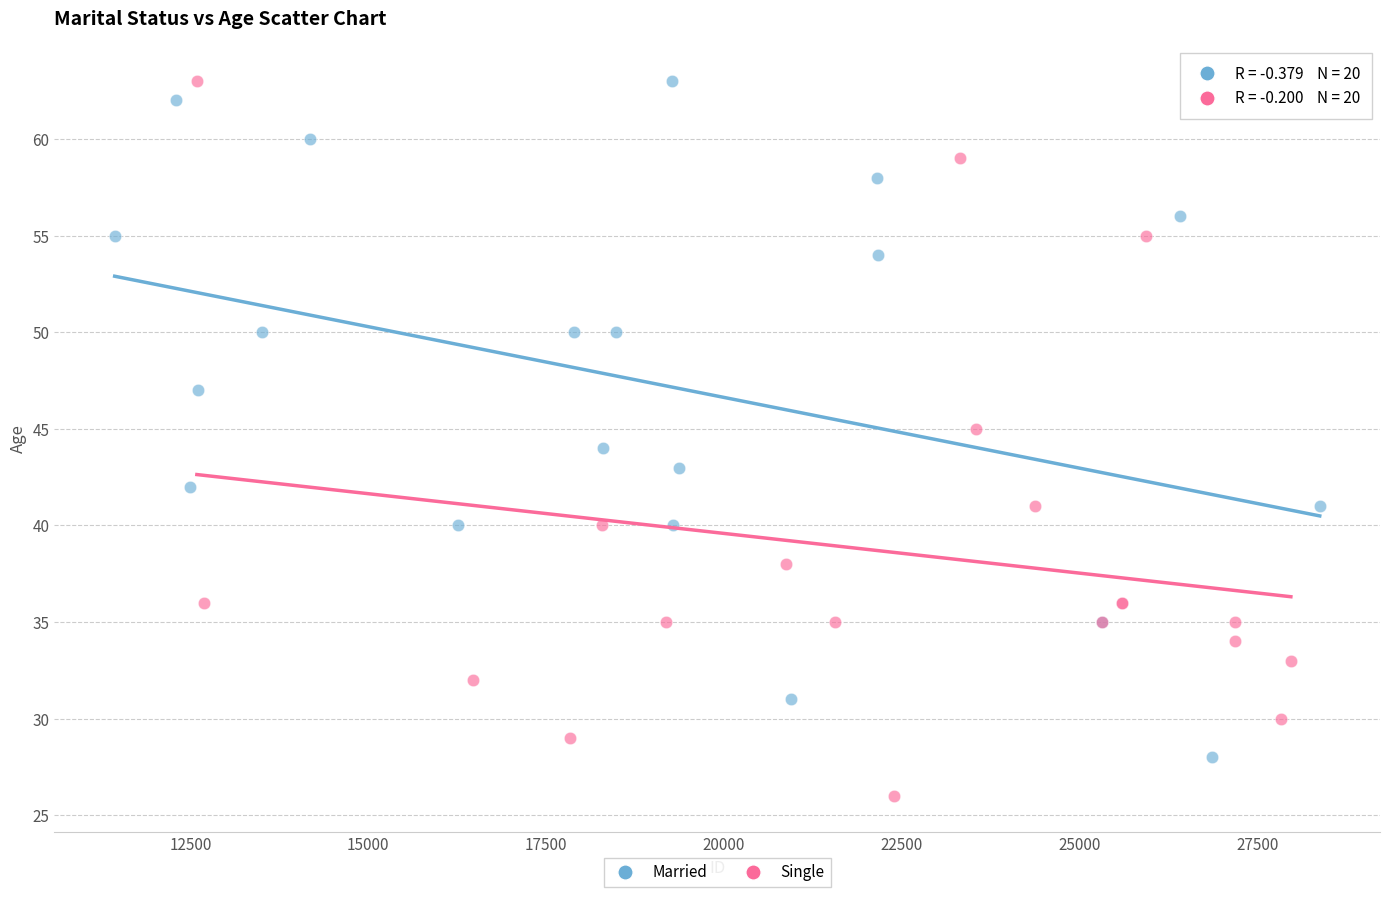

Which series contains the lowest Y value?

Single